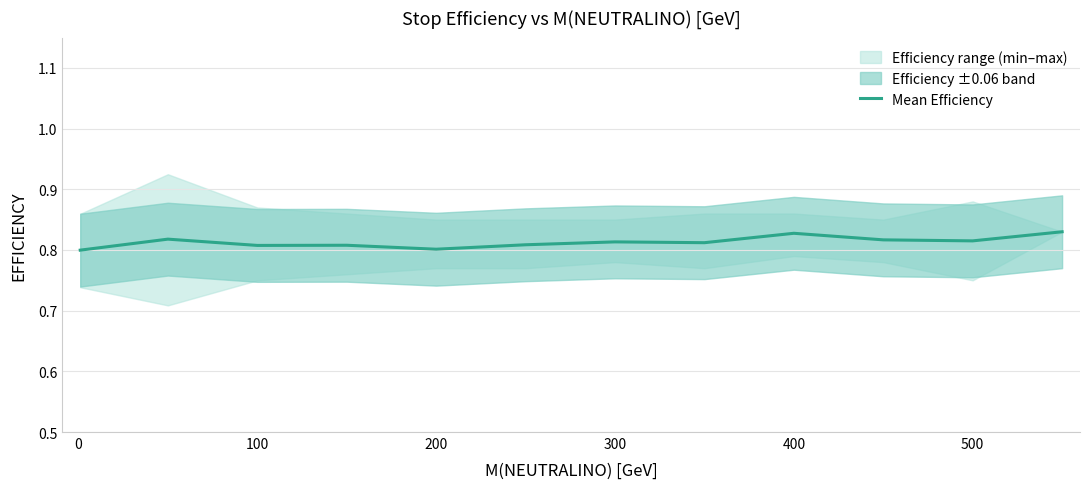

Reading left to right, what are all the values shown in this chart?

0.8	0.8	0.8	0.8	0.8	0.8	0.8	0.8	0.8	0.8	0.8	0.8